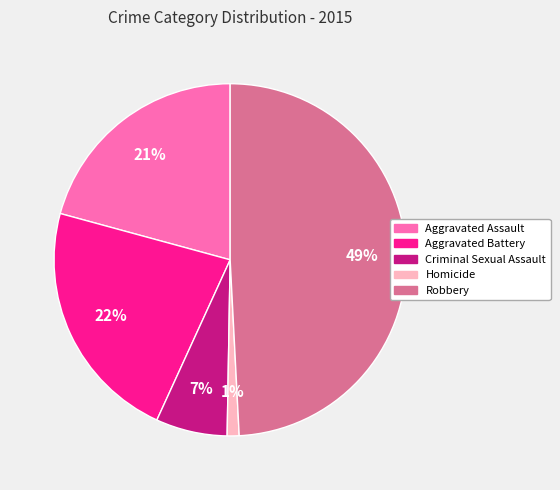

Which slice is the largest?

Robbery